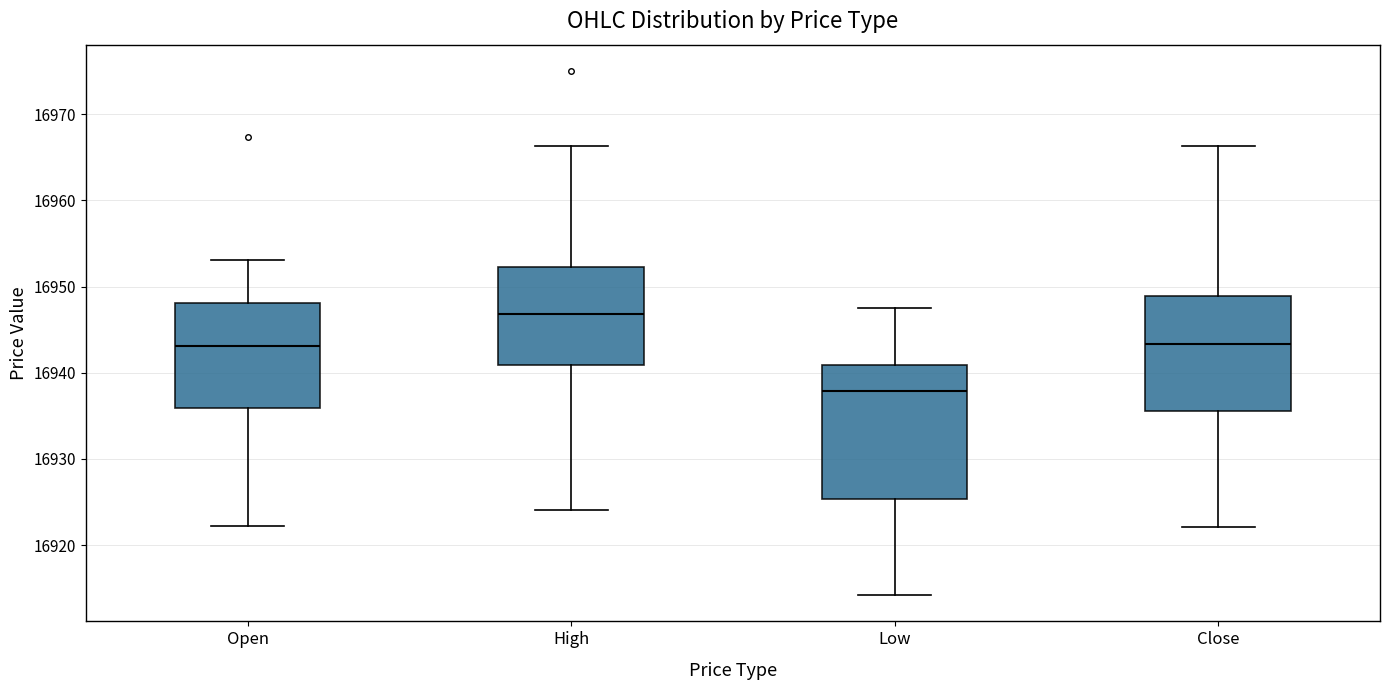

Reading left to right, transcribe this box plot: for each box, give where its median line is, the range the box spans, and where its two whiskers end, as read against the y-axis. The values are not printed on the chart, so give them approximately, as read against the axis.

Open: median 16943, box 16936 to 16948, whiskers 16922 to 16953
High: median 16947, box 16941 to 16952, whiskers 16924 to 16966
Low: median 16938, box 16925 to 16941, whiskers 16914 to 16948
Close: median 16943, box 16936 to 16949, whiskers 16922 to 16966